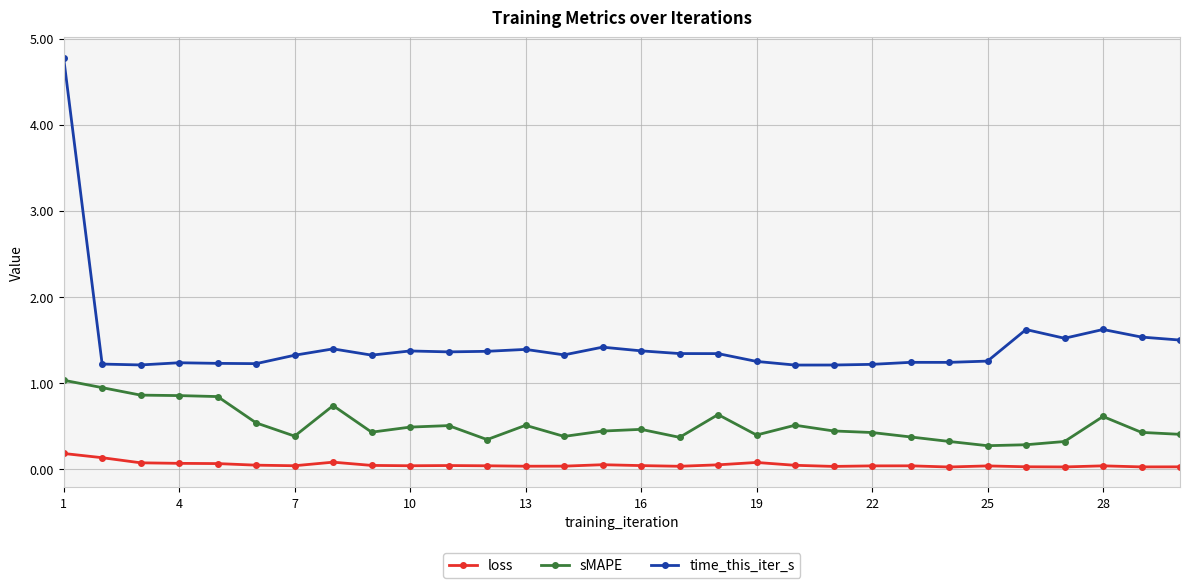

What is the maximum value shown in the chart?

4.8